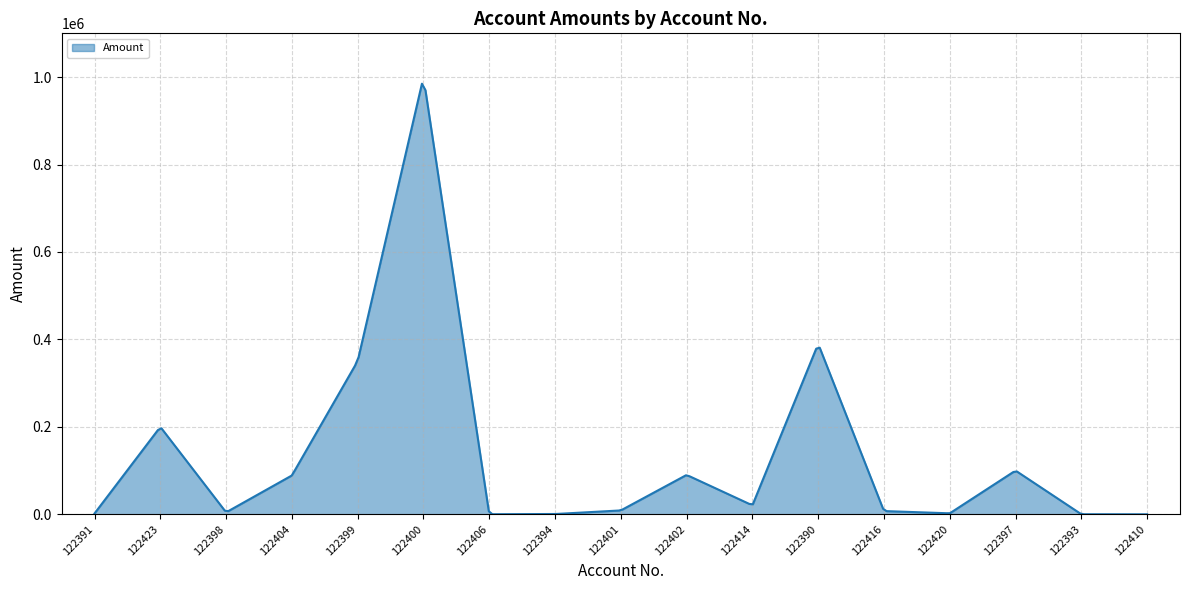

Does the chart have visible grid lines?

Yes